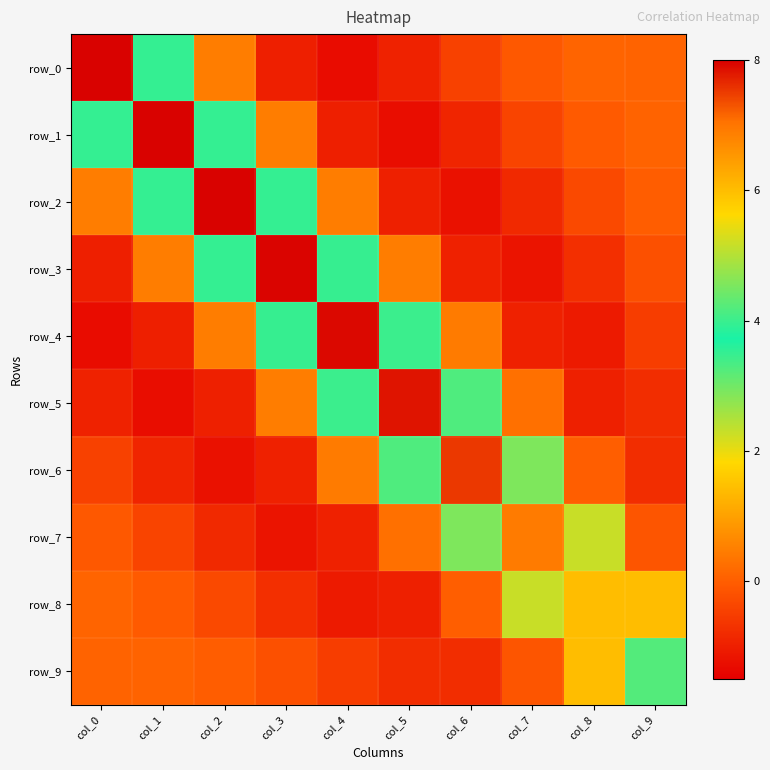

How many values in row_9 are above zero?

4